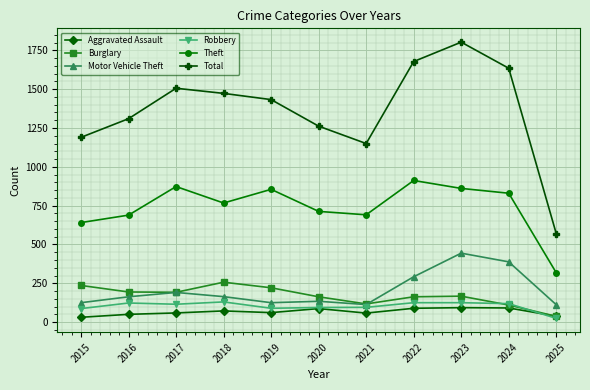

Is this an area chart (filled region under the line)?

No